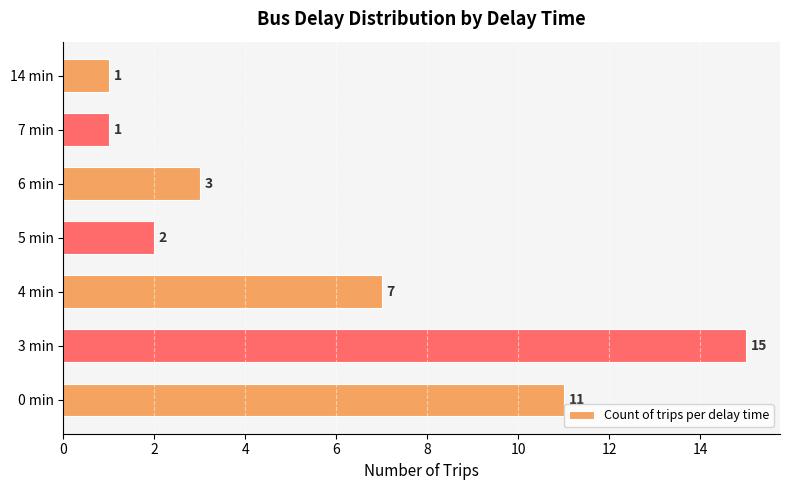

At which label is the value closest to 8?

4 min